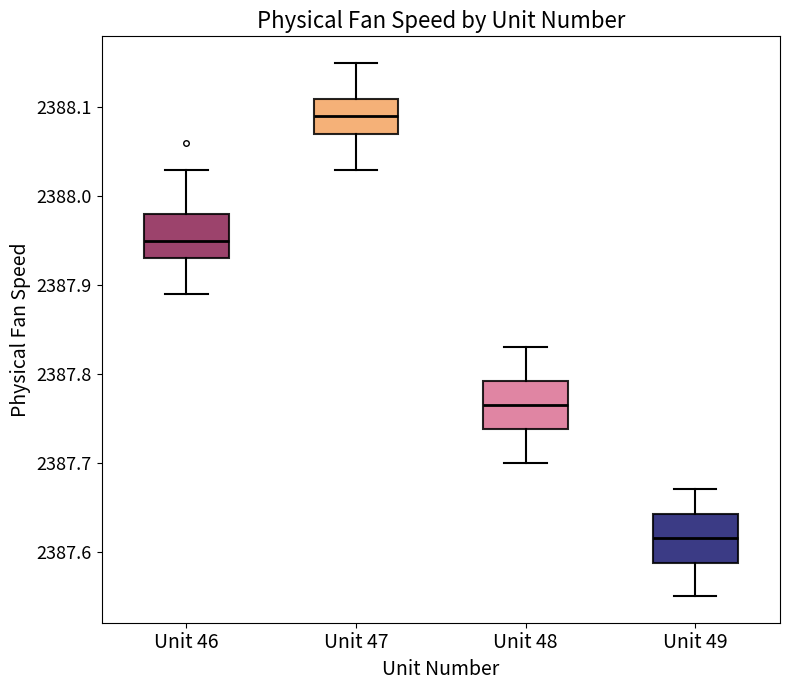

Which box's median line is the highest?

Unit 47